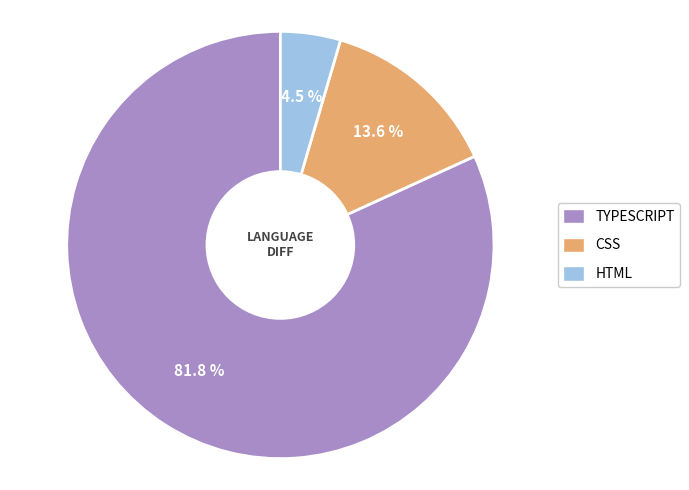

Is there a majority slice in this chart?

Yes